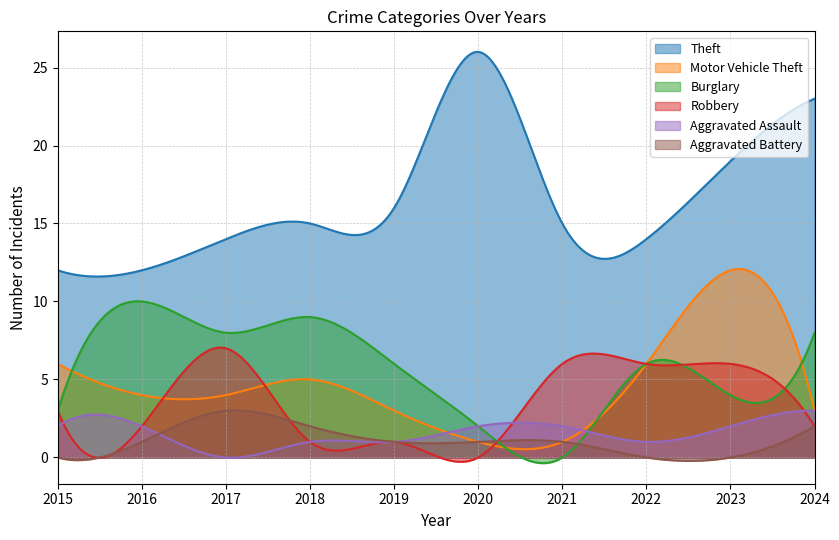

How many lines are shown in the chart?

6